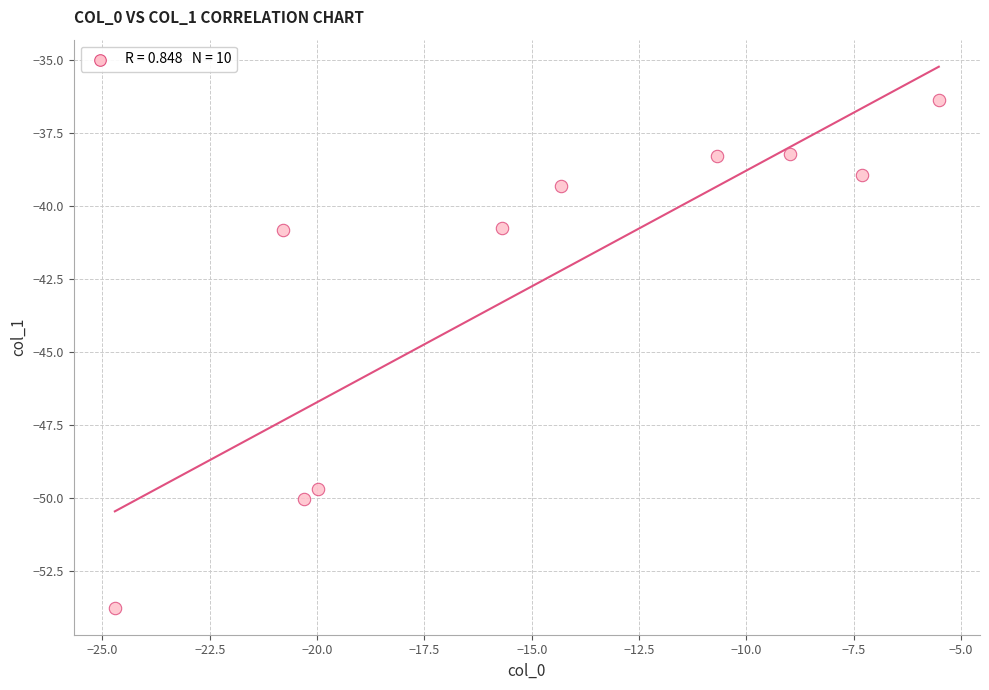

What is the average X value?

-14.8